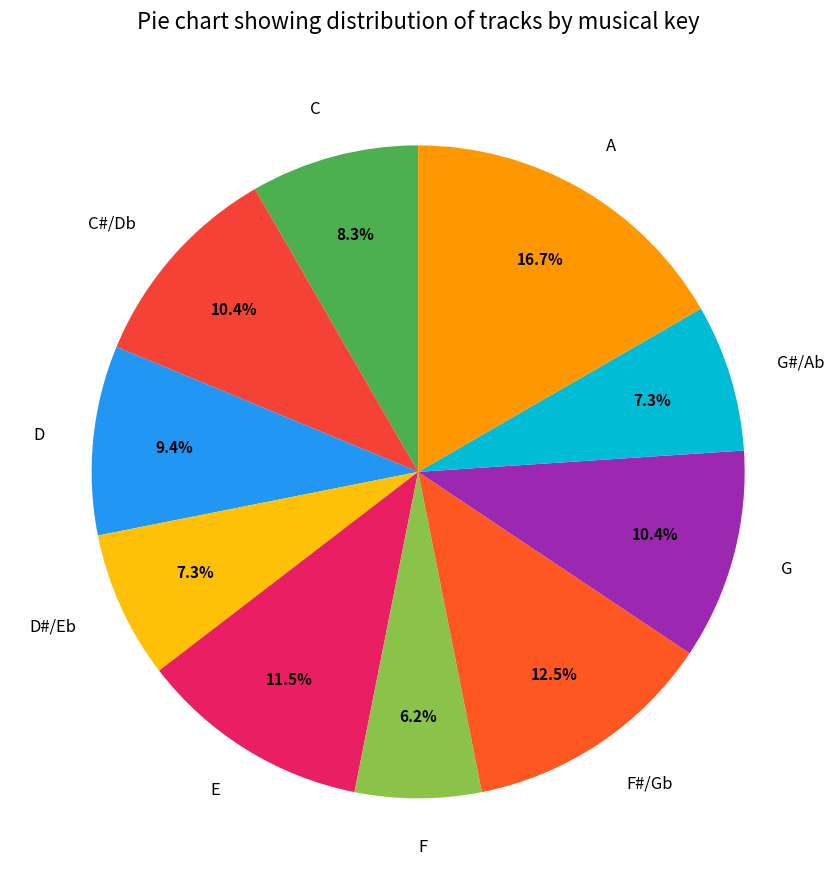

Do E and F together represent more than half of the pie?

No